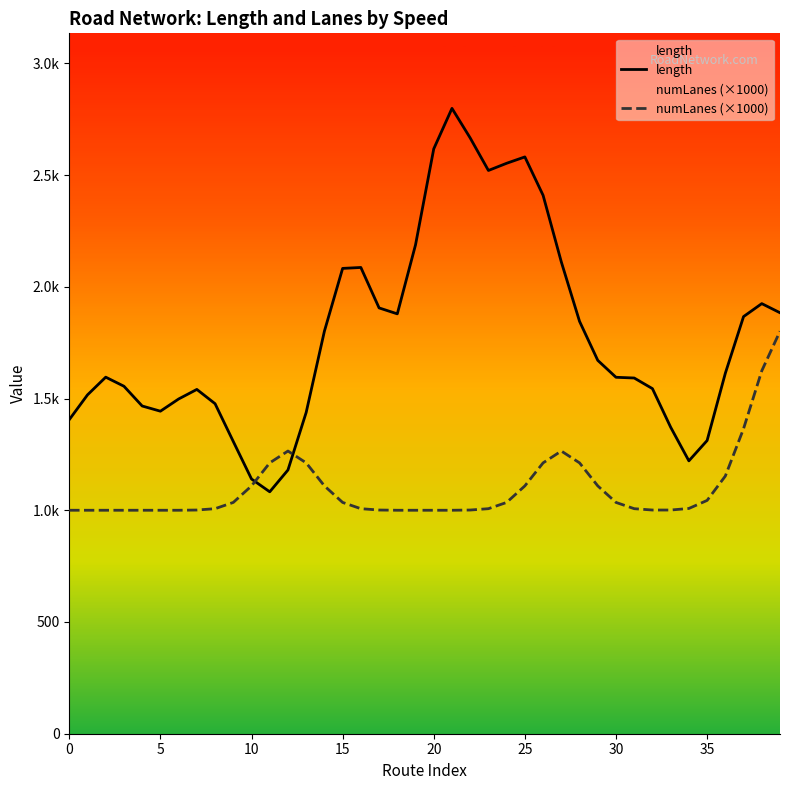

What is the difference between the second highest and minimum values in the numLanes (×1000) series?

624.0